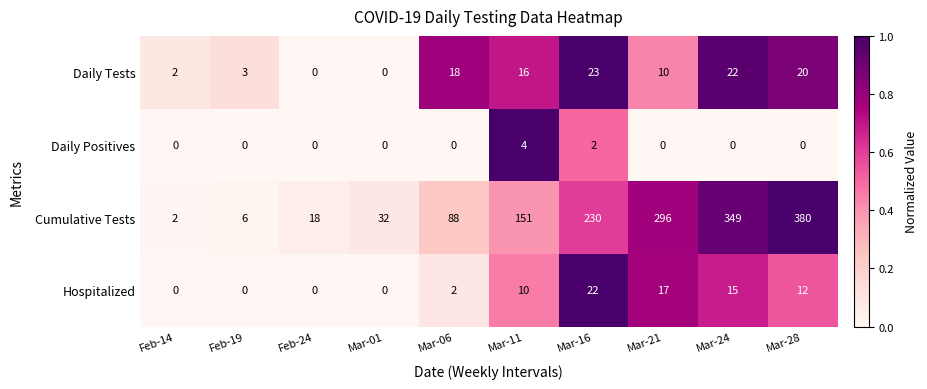

Which category has the highest value across all series?

Mar-28